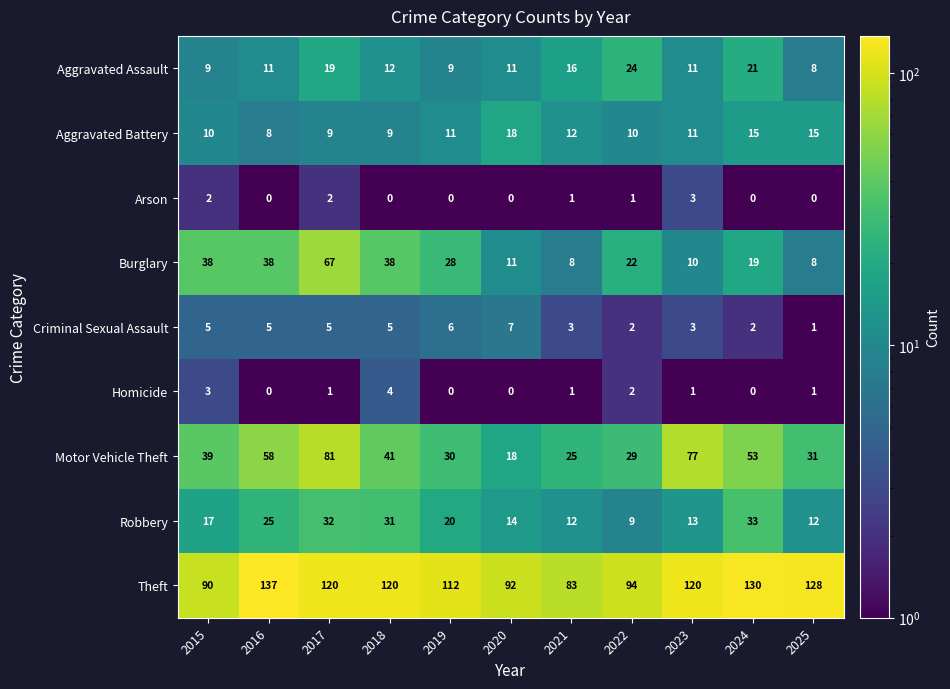

How many data points does each series have?

11